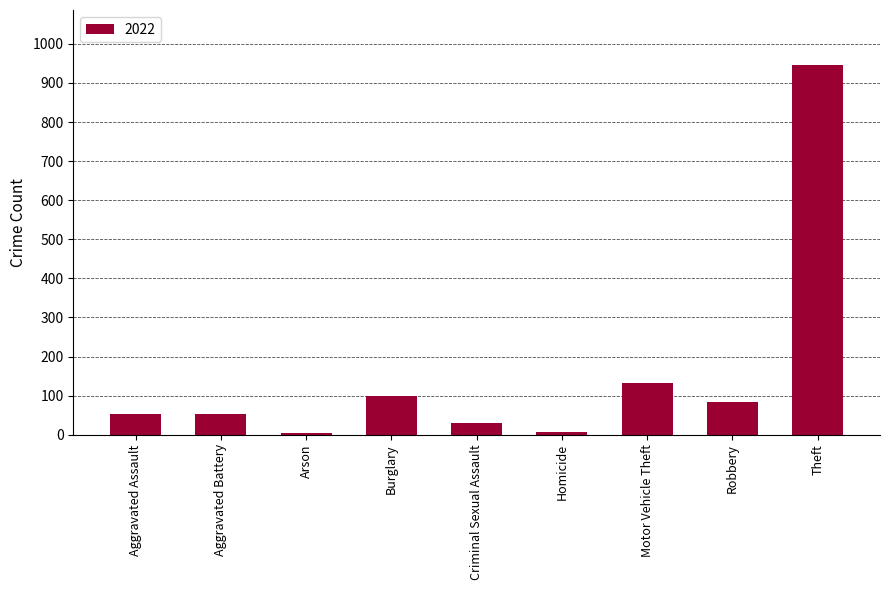

What is the sum of all values?

1408